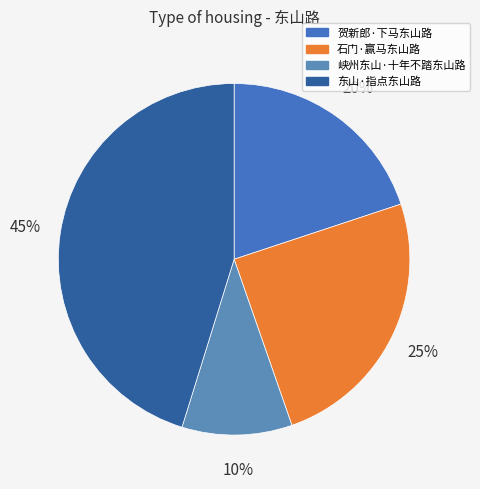

To the nearest percent, what portion does 东山·指点东山路 represent?

45%